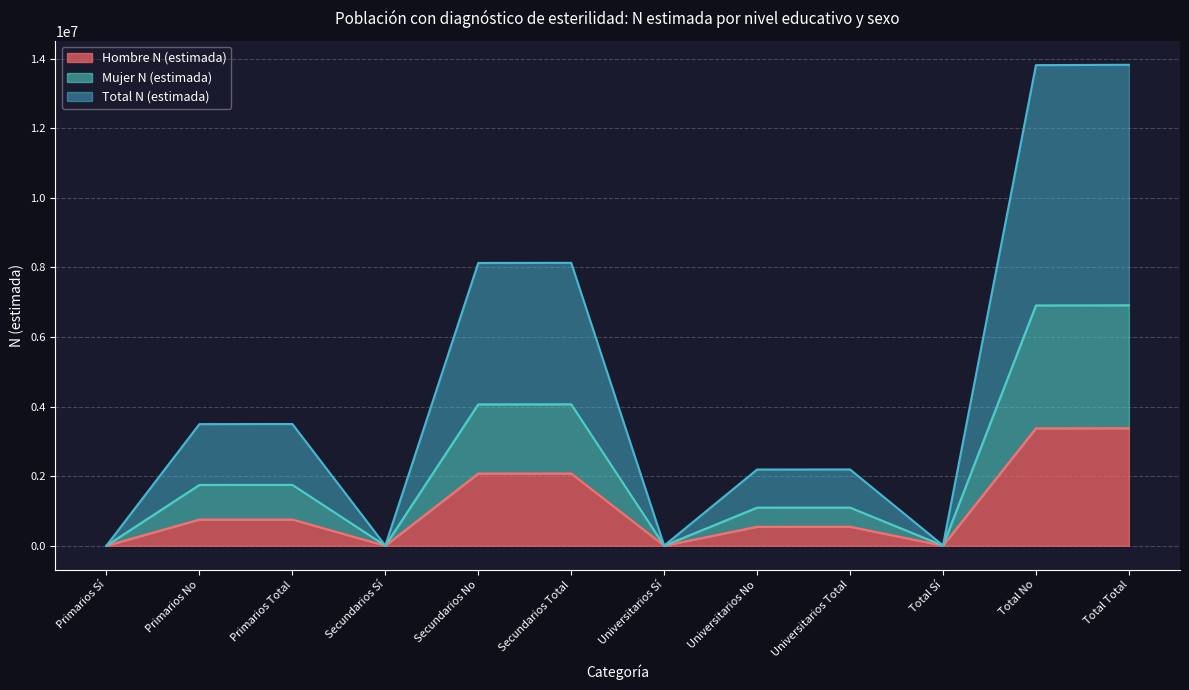

Reading right to left, transcribe all the data shown in this chart.

Hombre N (estimada): 3377618	3374744	2874	546886	545814	1072	2076385	2075473	912	754347	753457	890
Mujer N (estimada): 6909718	6904804	4914	1096026	1094954	1072	4064685	4062753	1932	1749007	1747097	1910
Total N (estimada): 13819436	13809608	9828	2192053	2189909	2144	8129370	8125506	3864	3498014	3494194	3820